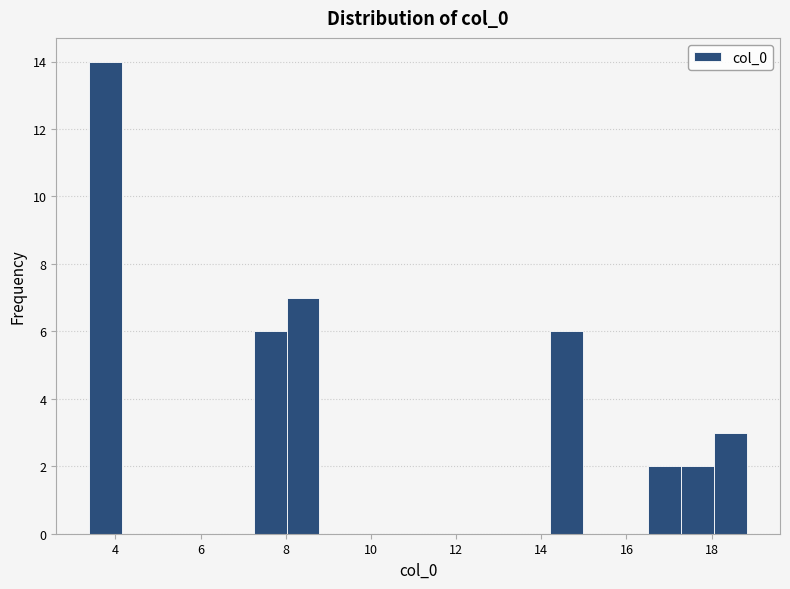

Around what value on the x-axis is the tallest bar? Give the approximate position of its centre, as read against the axis.

3.8